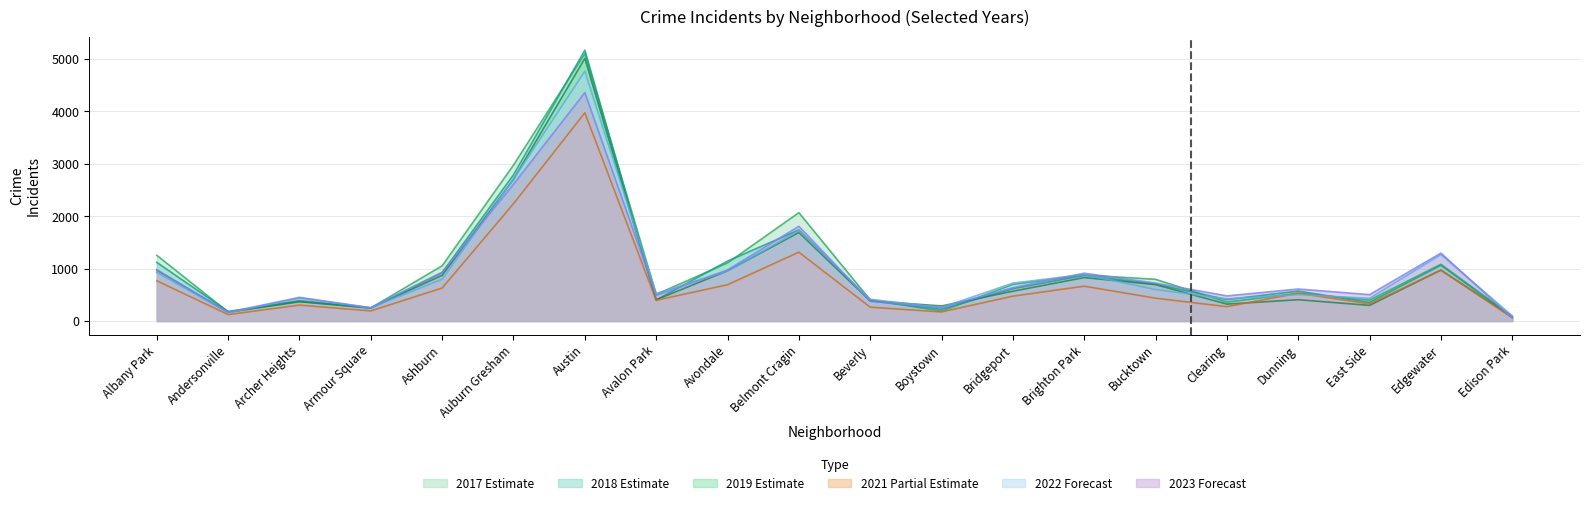

What is the maximum value shown in the chart?

5163